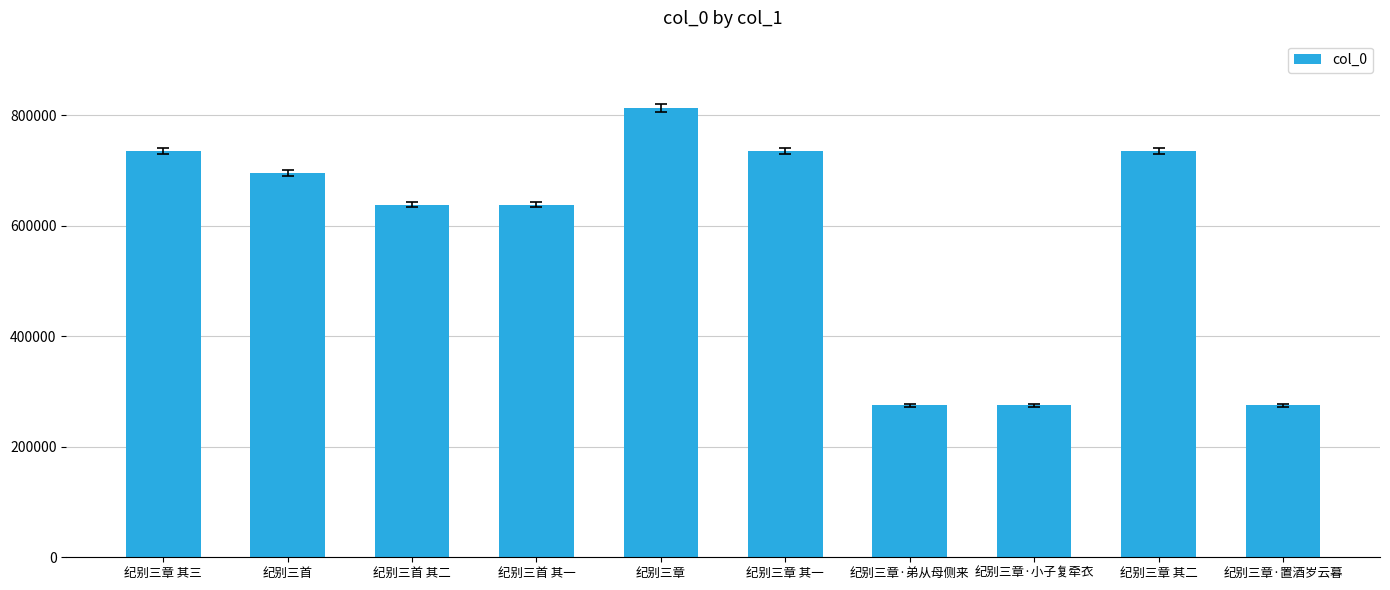

What position from the left is 纪别三章·弟从母侧来?

7